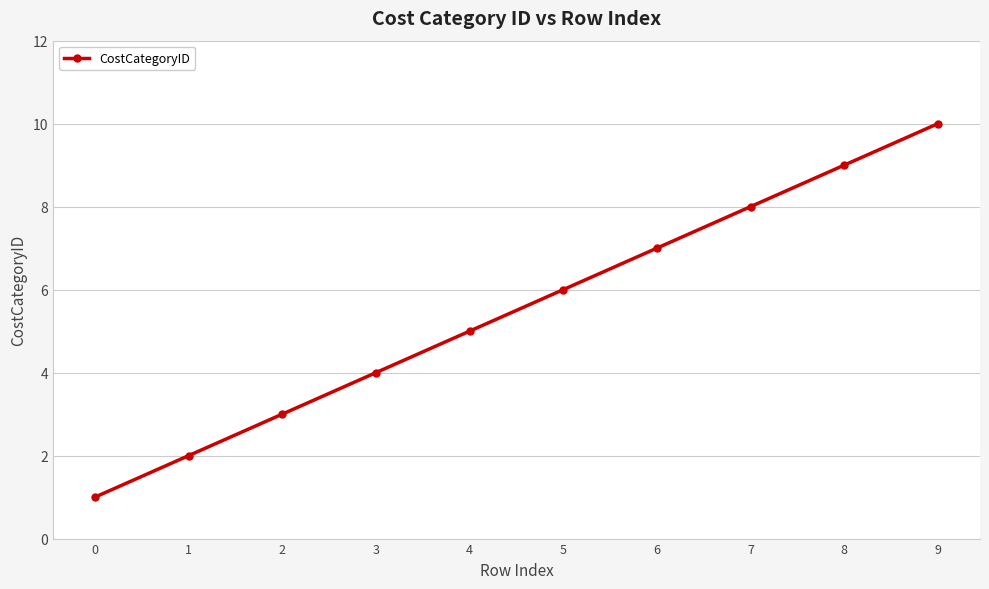

Does the chart have visible grid lines?

Yes